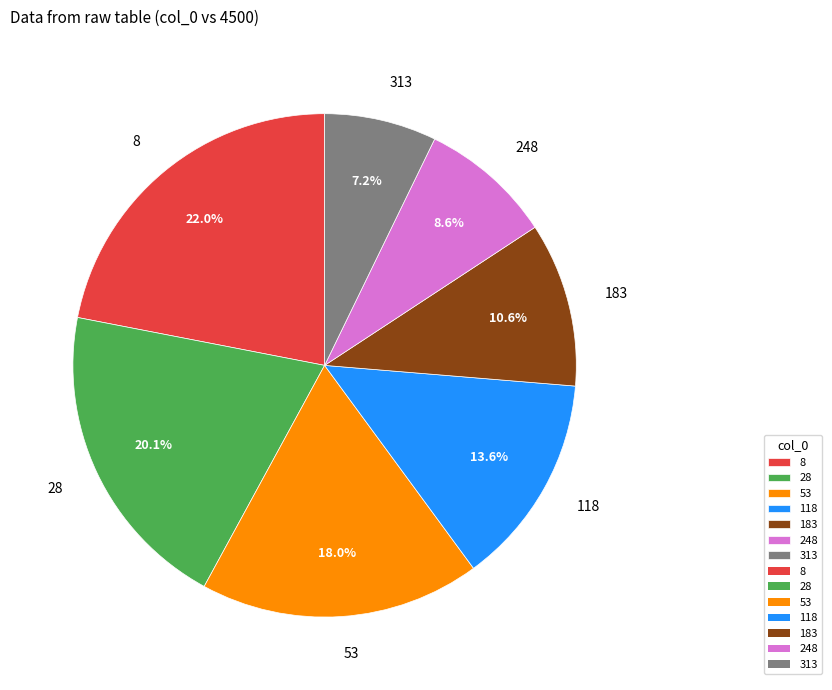

Combined, what portion of the pie is 53 and 28?

38.1%